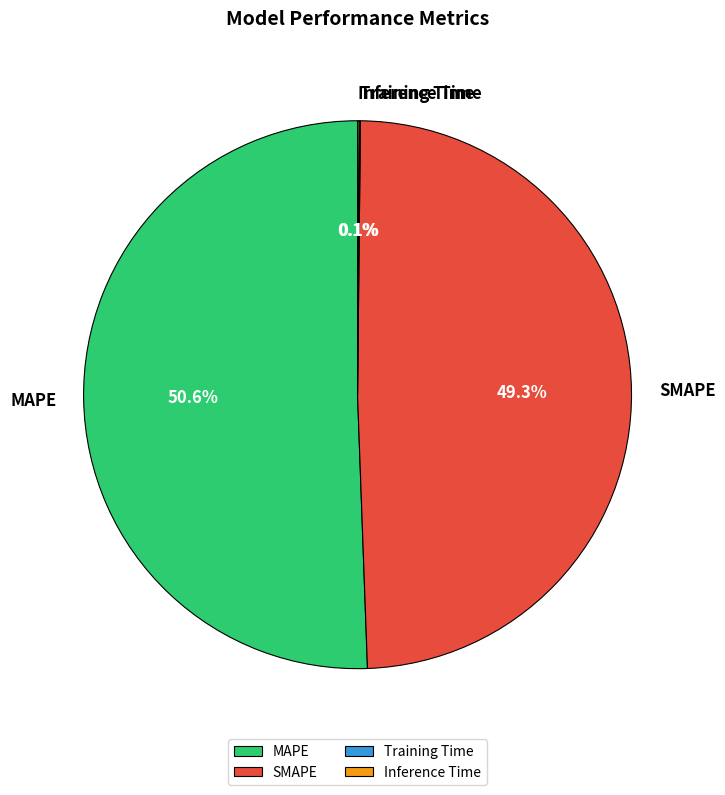

What is the ratio of the value at MAPE to the value at SMAPE?

1.0